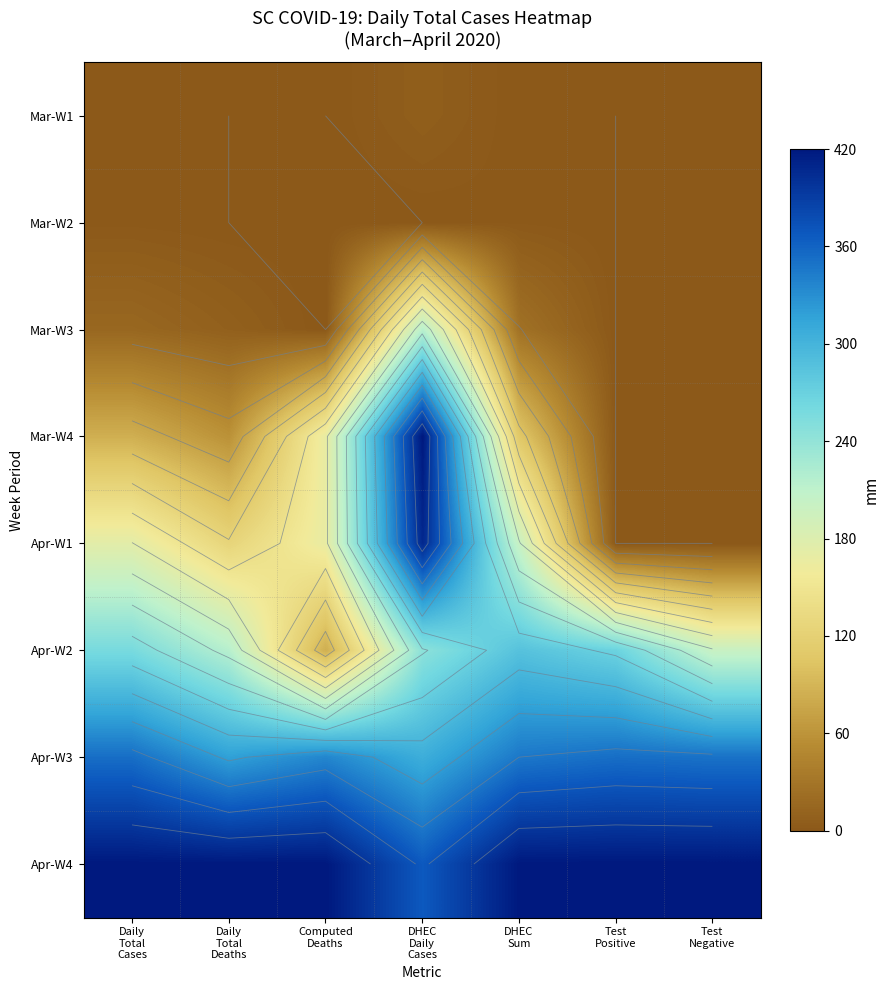

At which label does Apr-W1 first exceed 168?

Daily Total Cases